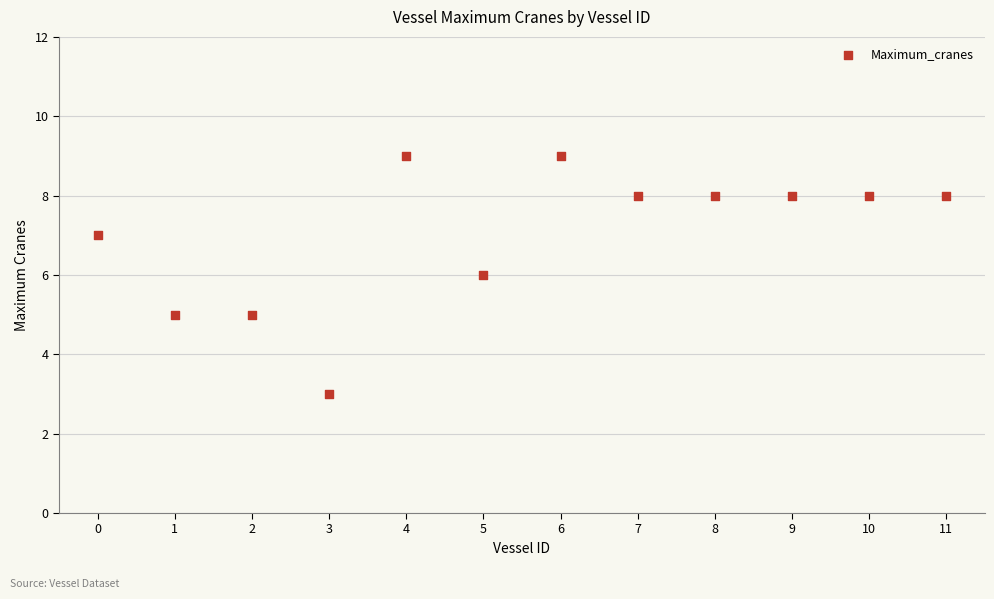

What is the range of Y values (max minus min)?

6